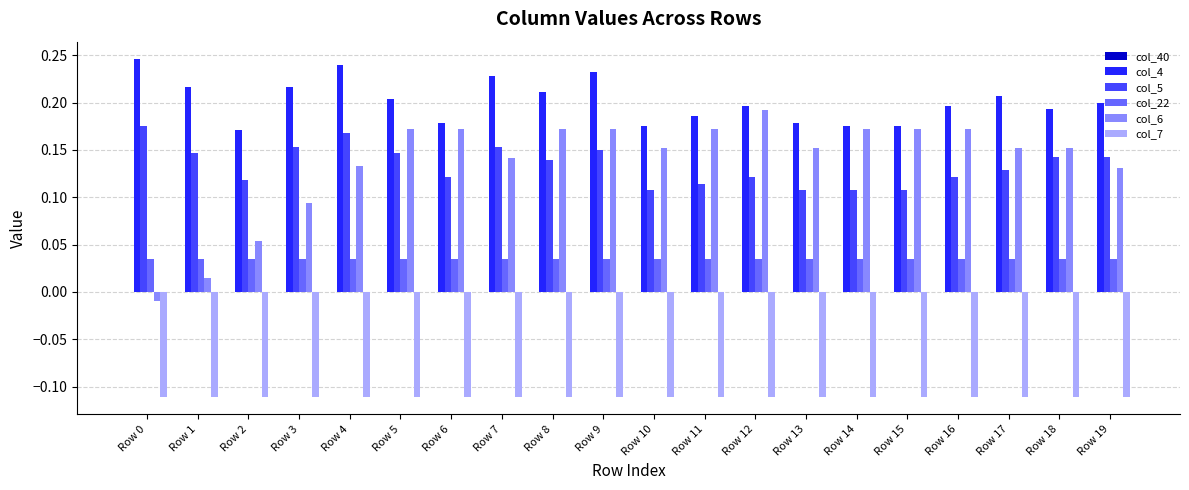

Between Row 15 and Row 17, which series saw the biggest shift?

col_4